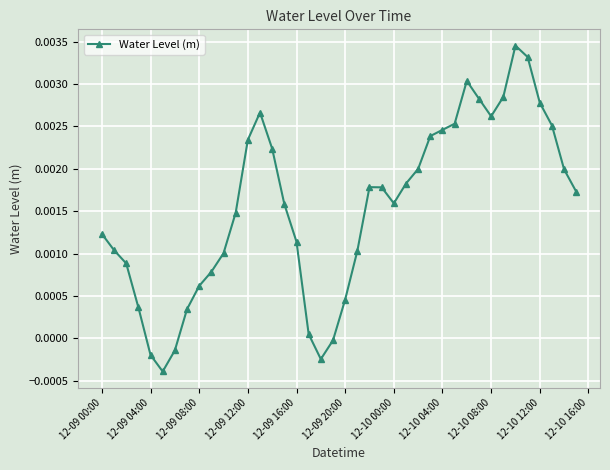

How many lines are shown in the chart?

1